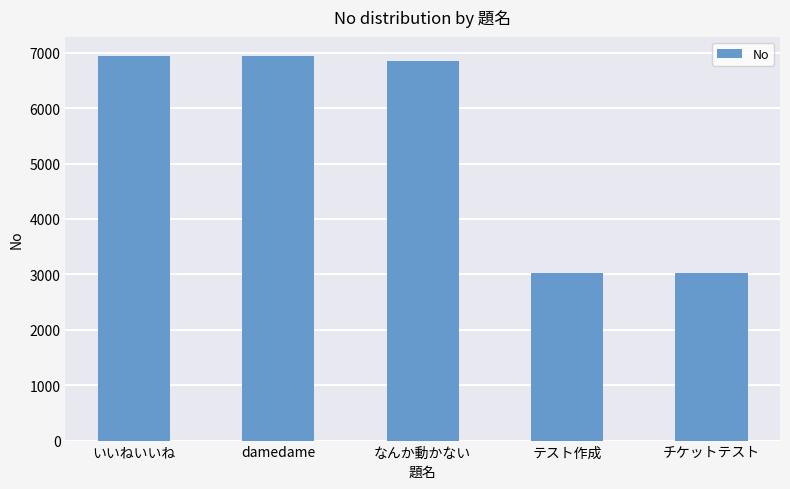

Does the chart contain any negative values?

No